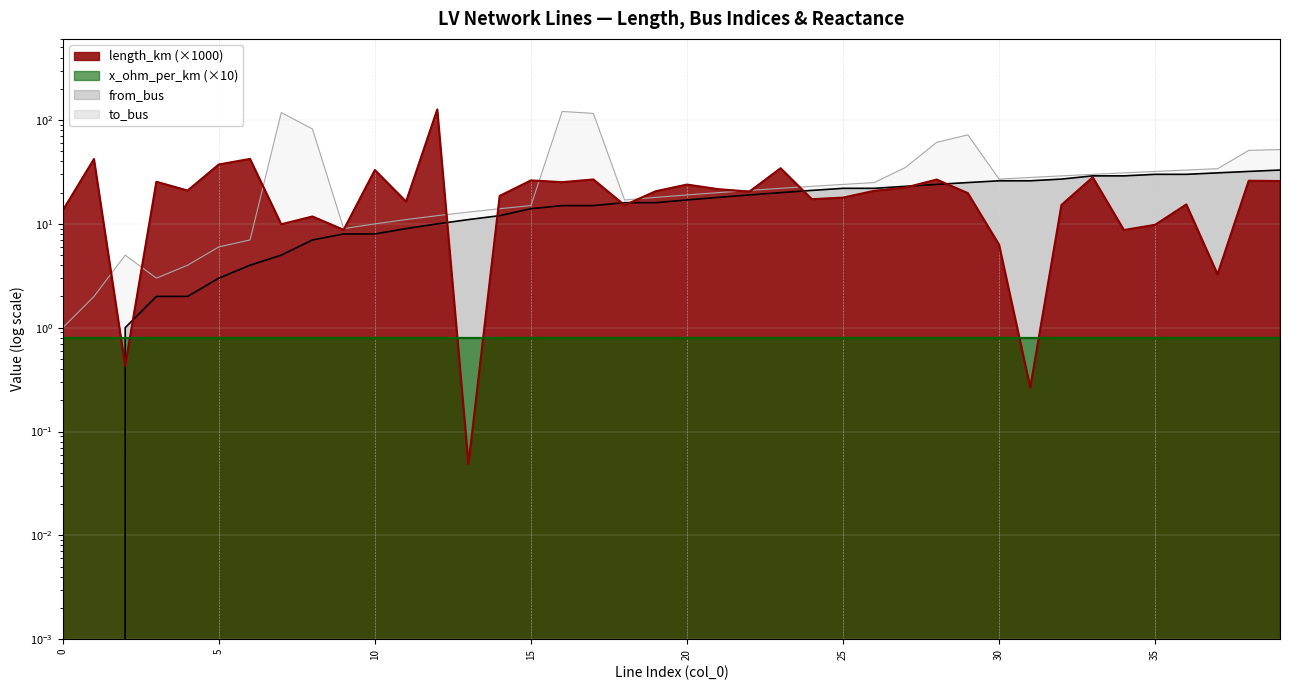

The value of from_bus at 37 is 41.8. True or false?

False